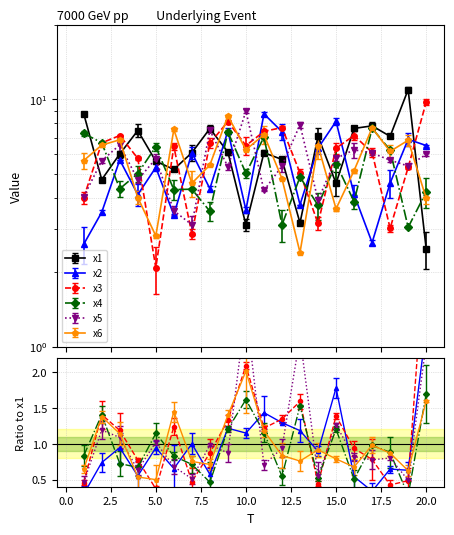

What is the sum of the x4 values at 3 and 13?

9.2